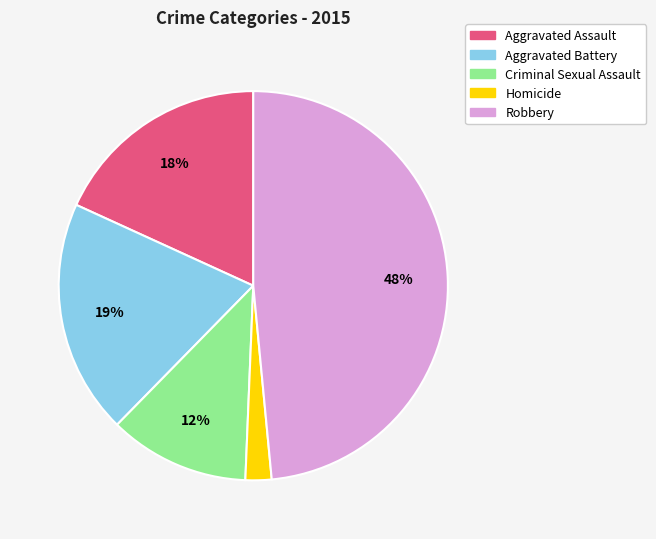

Is Robbery the majority of the pie?

No